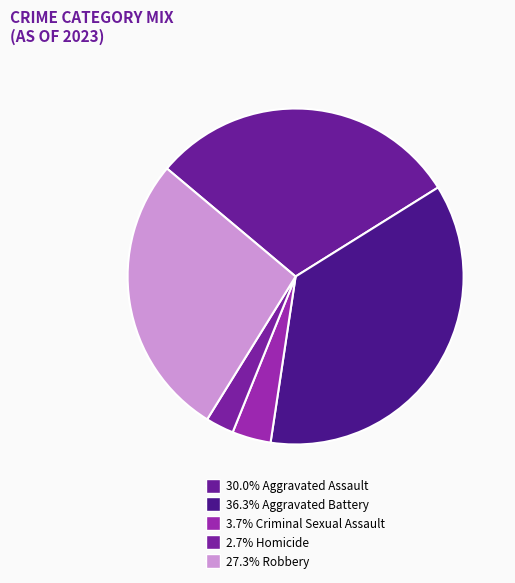

How many segments does this pie chart have?

5